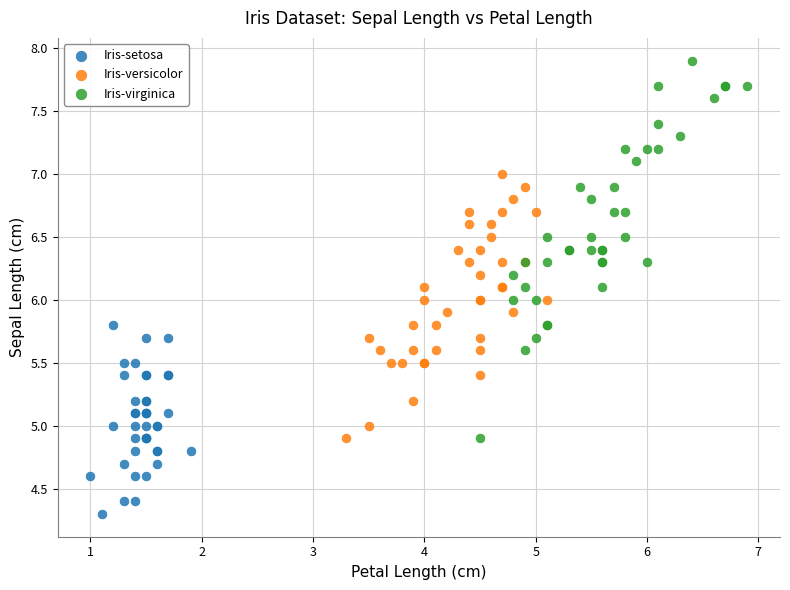

Which series has the largest Y range (max minus min)?

Iris-virginica